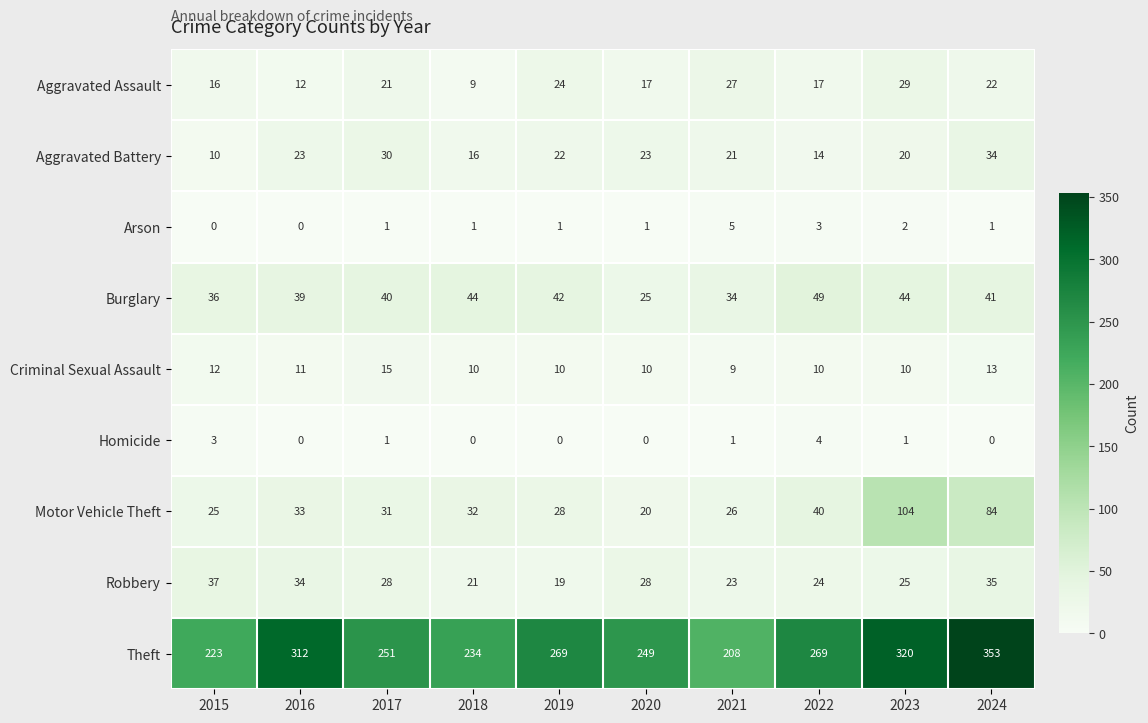

At which label is Burglary closest to 37?

2015